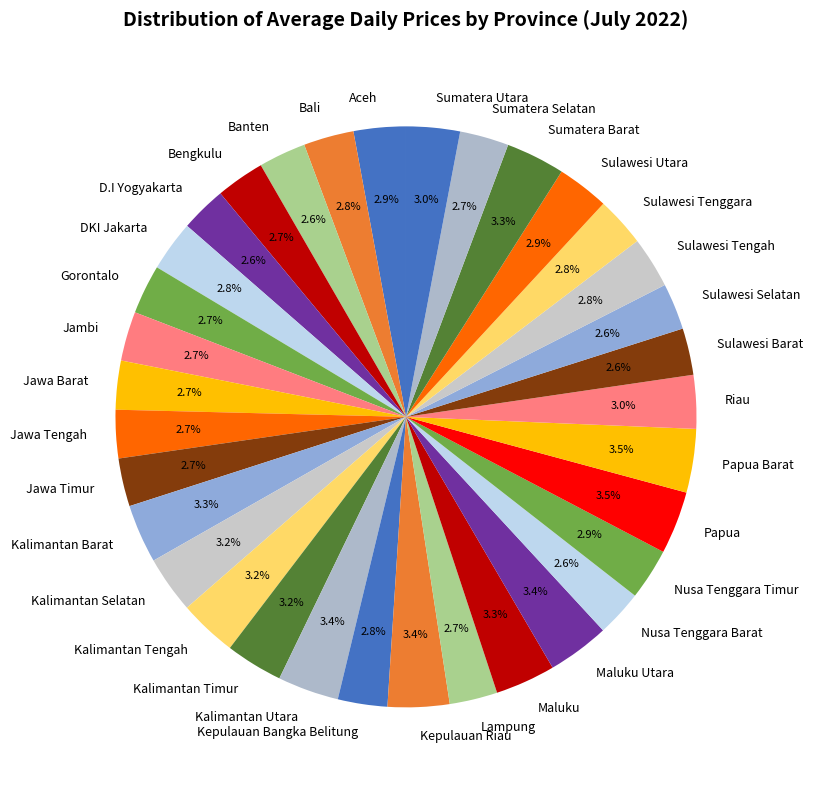

Is it true that Jawa Tengah is 3% of the pie?

True